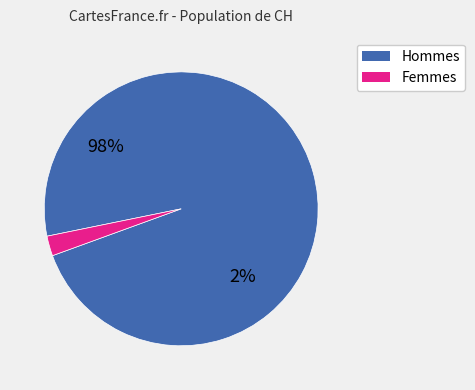

The NW=0 slice represents 1% of the pie. True or false?

False